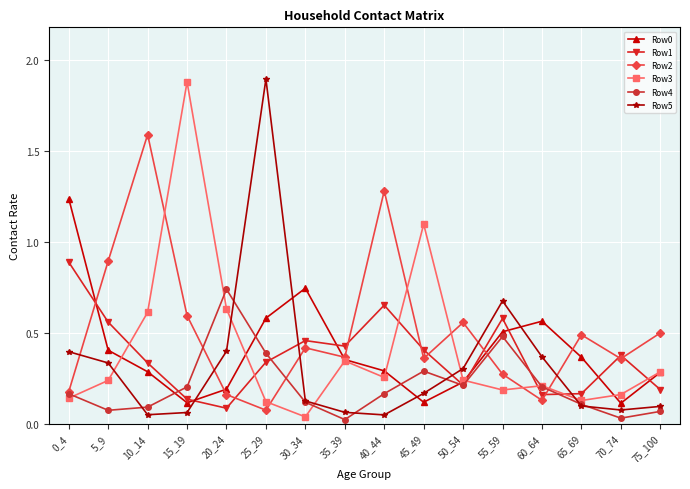

True or false: Row1 and Row5 cross at least once.

True